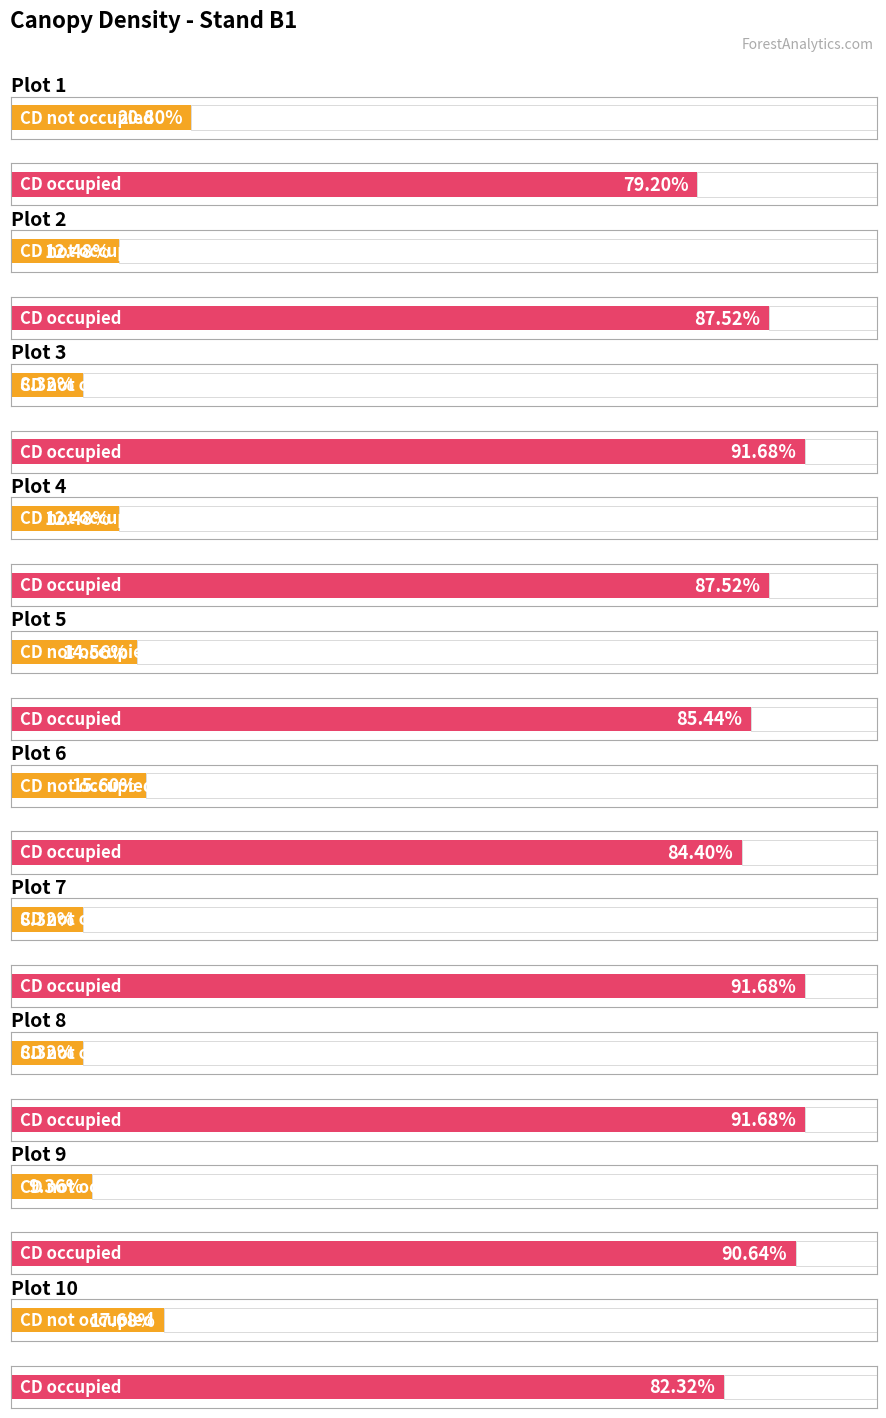

What is the highest value of the CD occupied series?

91.7